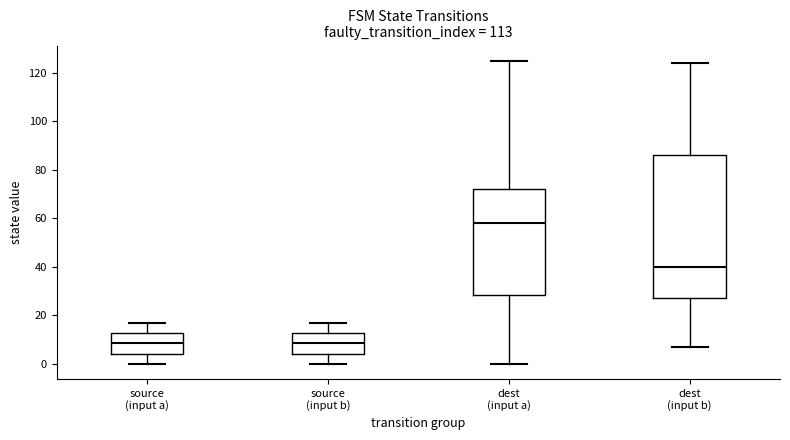

Where does the median line of the box for source (input b) sit on the y-axis? The values are not printed on the chart, so give them approximately, as read against the axis.

8